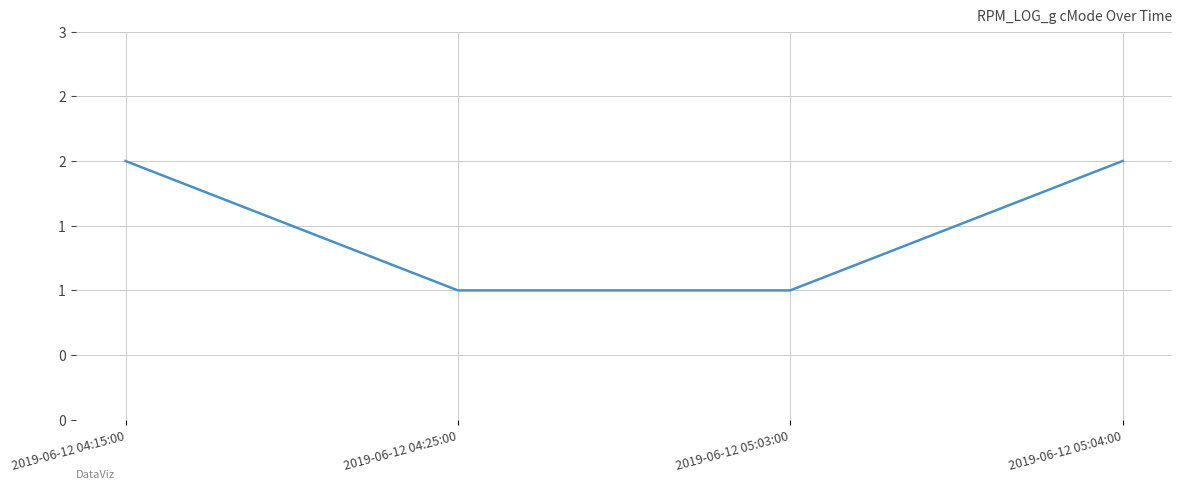

Does the chart have visible grid lines?

Yes